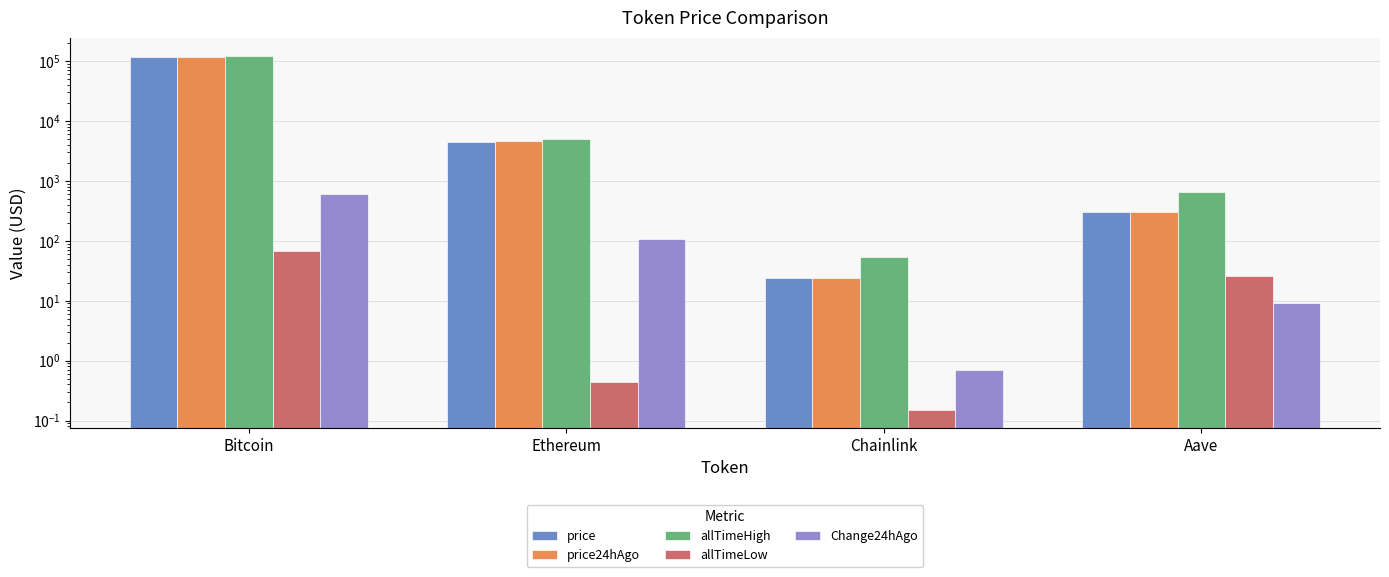

List the series in order of their peak value, highest first.

allTimeHigh, price24hAgo, price, Change24hAgo, allTimeLow